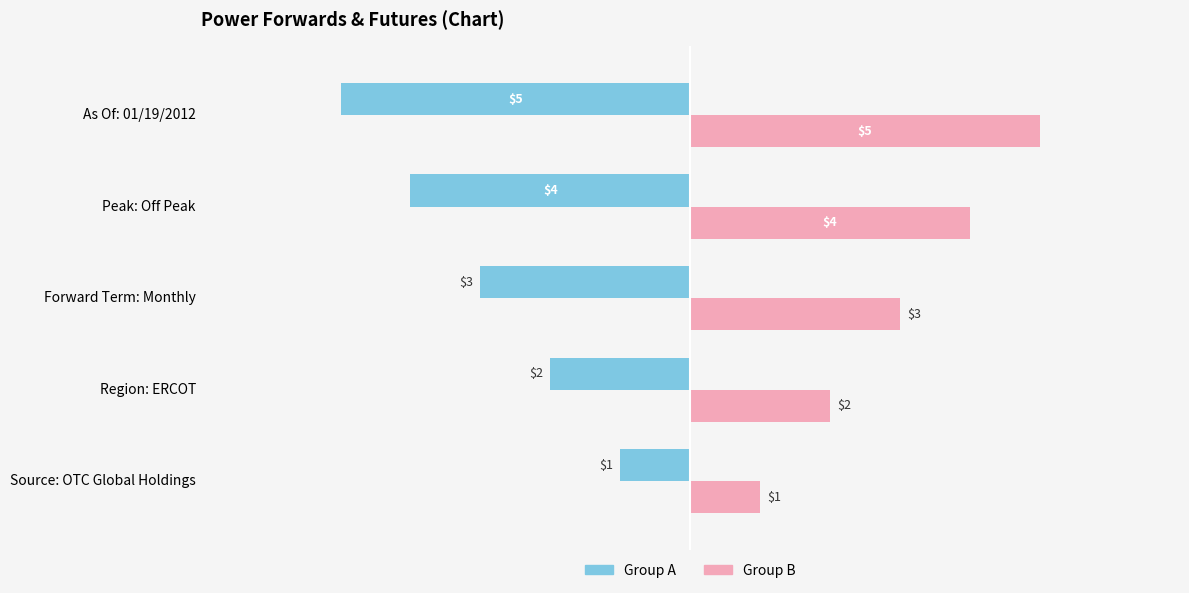

Is it true that Group B equals 2 at Peak: Off Peak?

False